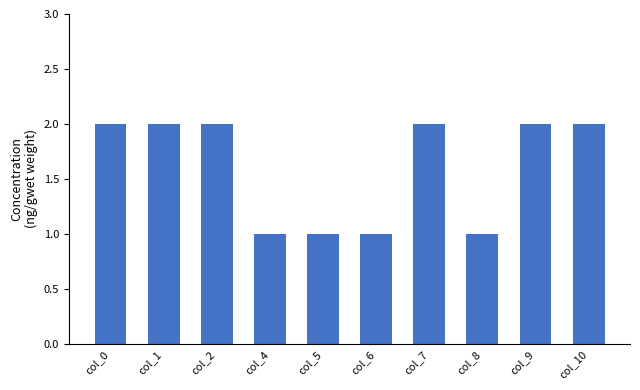

Reading left to right, list all the values displayed in this chart.

2	2	2	1	1	1	2	1	2	2